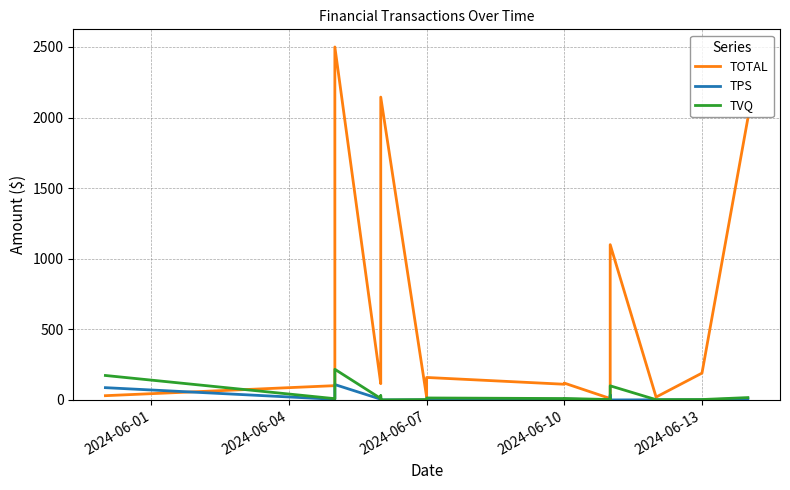

Is the value of TVQ at 17 greater than the value of TOTAL at 2024-06-07?

No